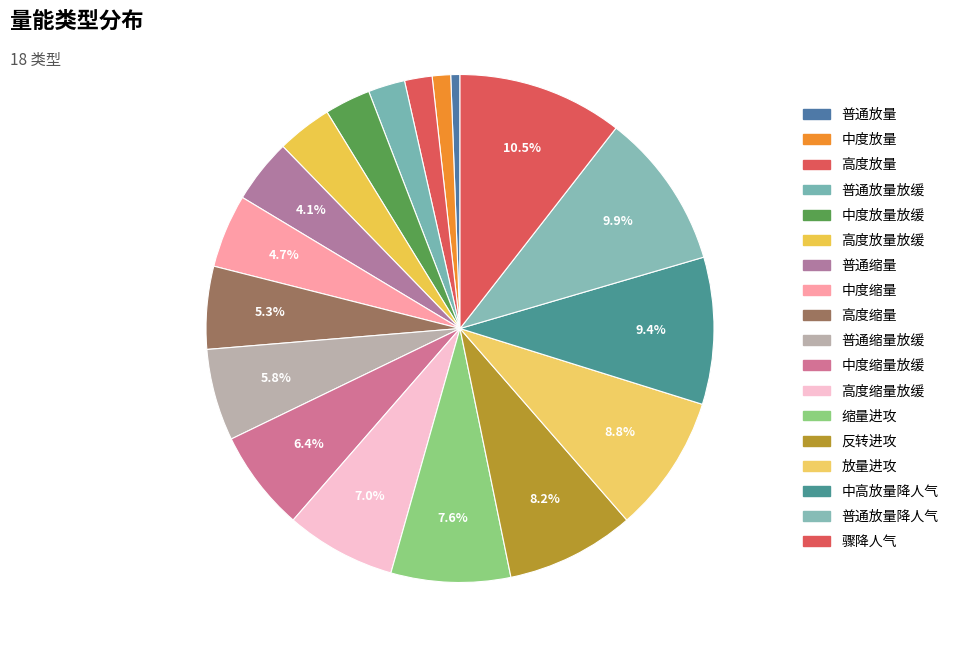

How many slices are in this pie chart?

18